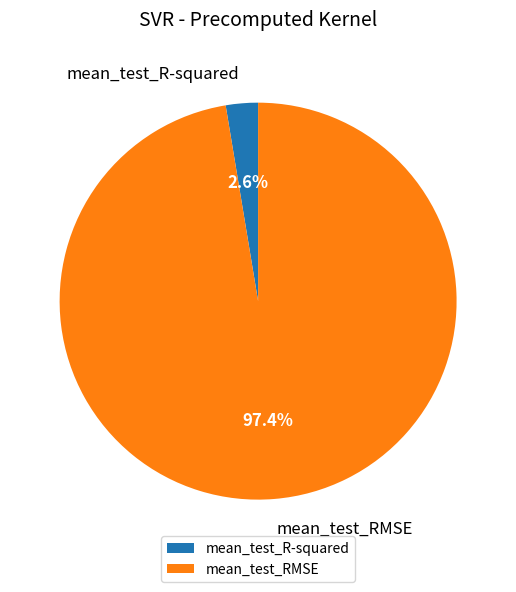

To the nearest percent, what is the difference between the mean_test_R-squared and mean_test_RMSE slice percentages?

95%